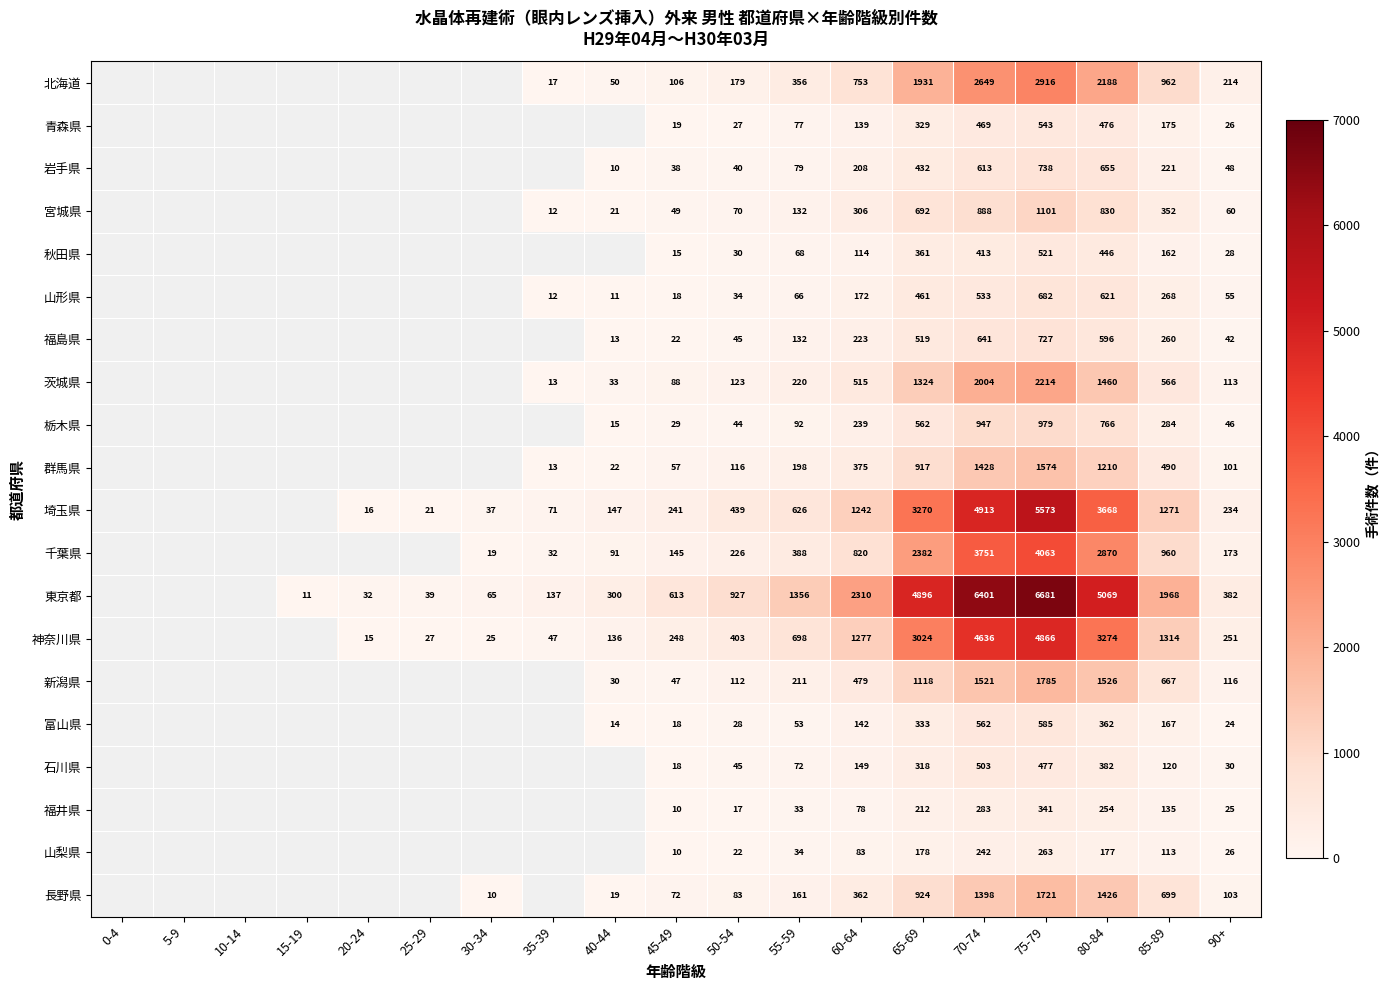

What is the difference between the 山梨県 values at 85-89 and 90+?

87.0